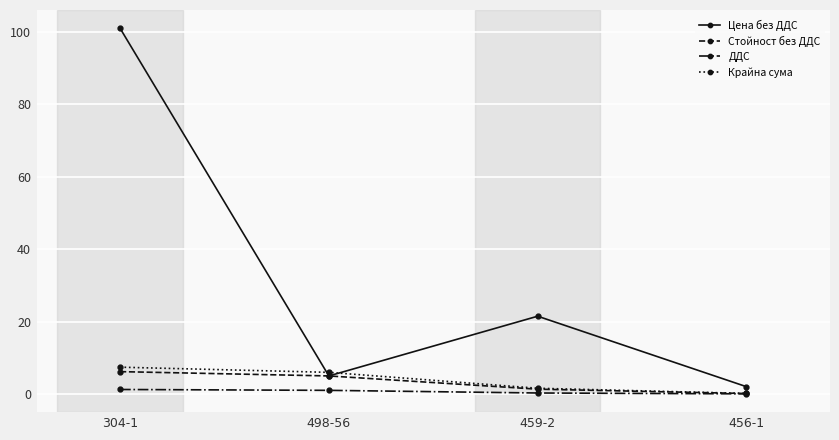

What is the label of the 4th point from the right?

304-1